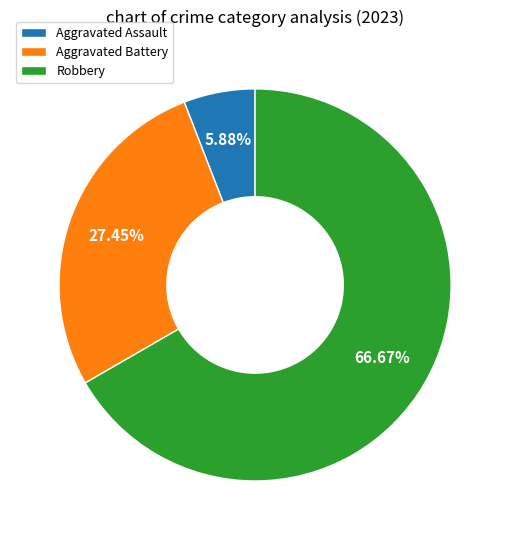

How many slices are in this pie chart?

3